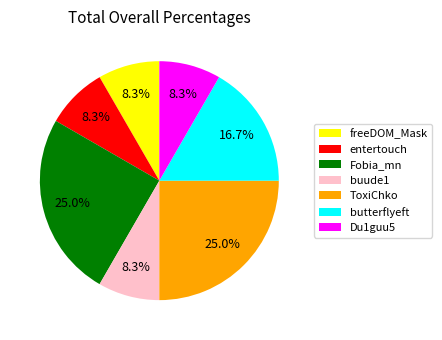

To the nearest percent, what is the difference between the butterflyeft and ToxiChko slice percentages?

8%